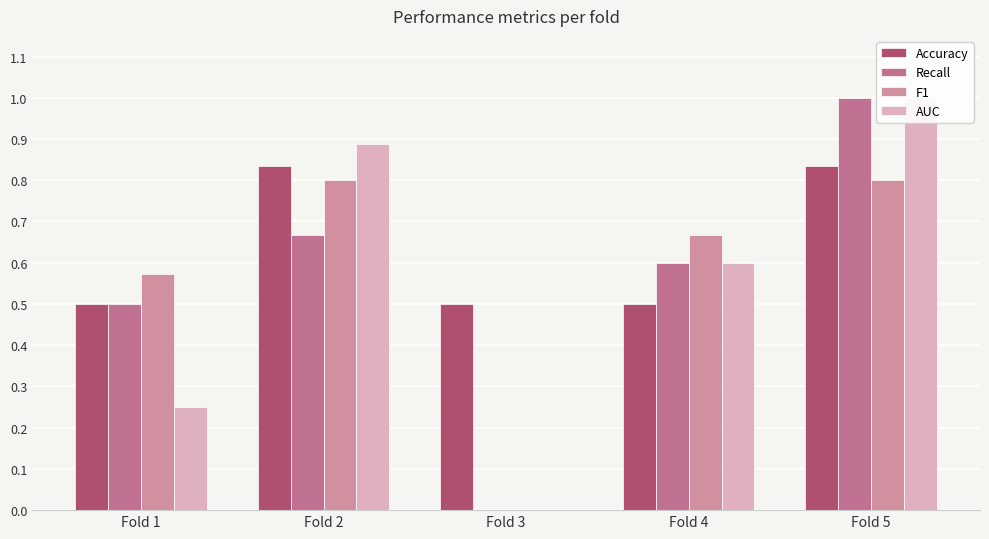

Reading left to right, list all the values displayed in this chart.

Accuracy: 0.5	0.8	0.5	0.5	0.8
Recall: 0.5	0.7	0.0	0.6	1.0
F1: 0.6	0.8	0.0	0.7	0.8
AUC: 0.2	0.9	0.0	0.6	1.0